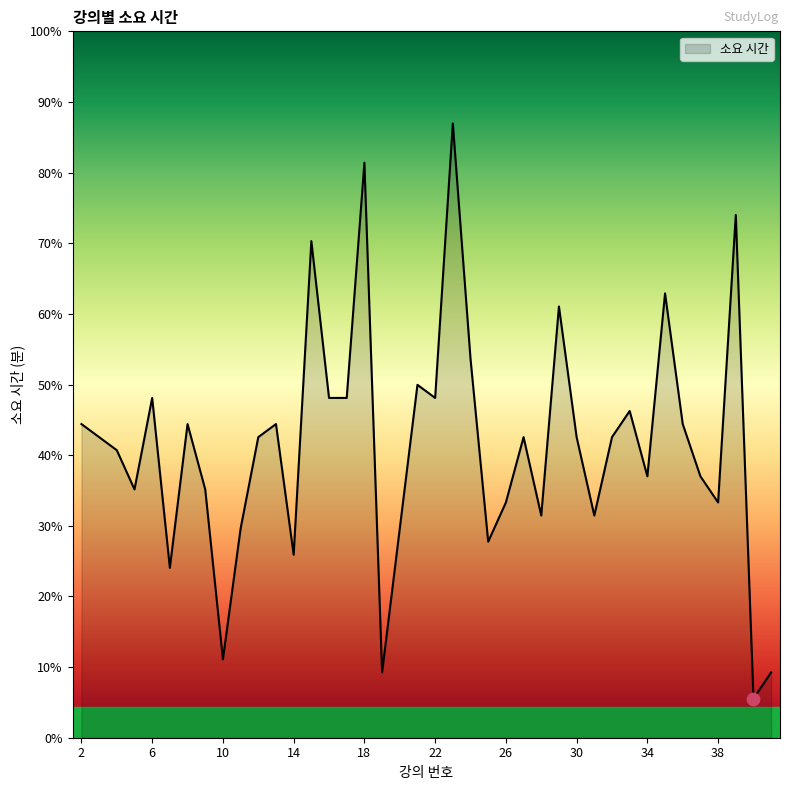

Does the chart have visible grid lines?

No